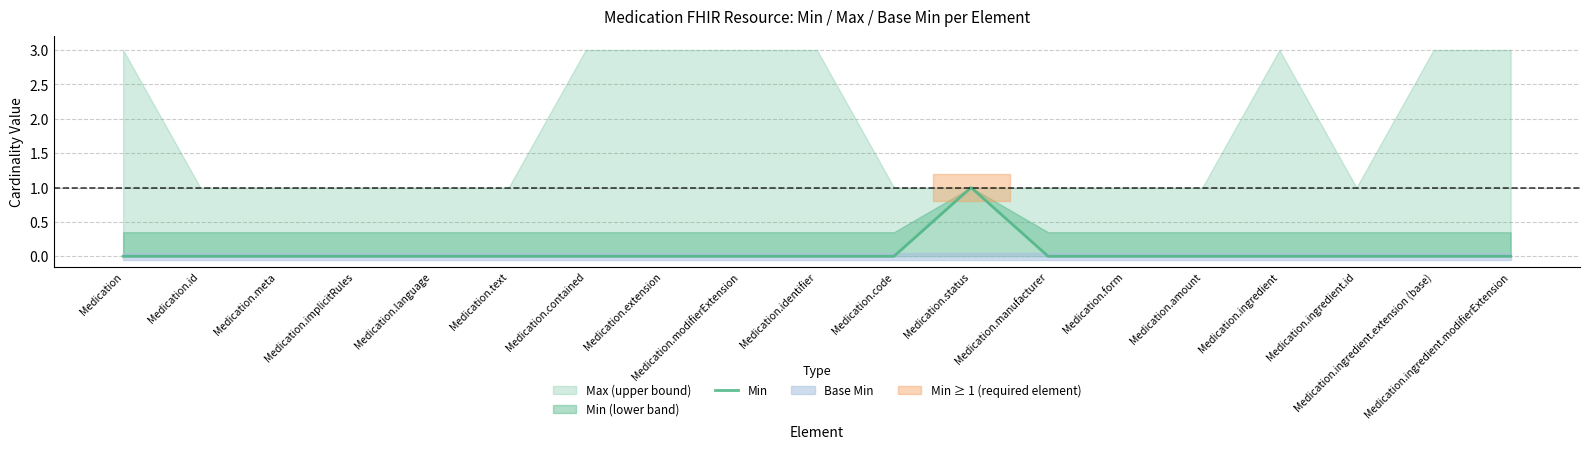

What position from the left is Medication.text?

6